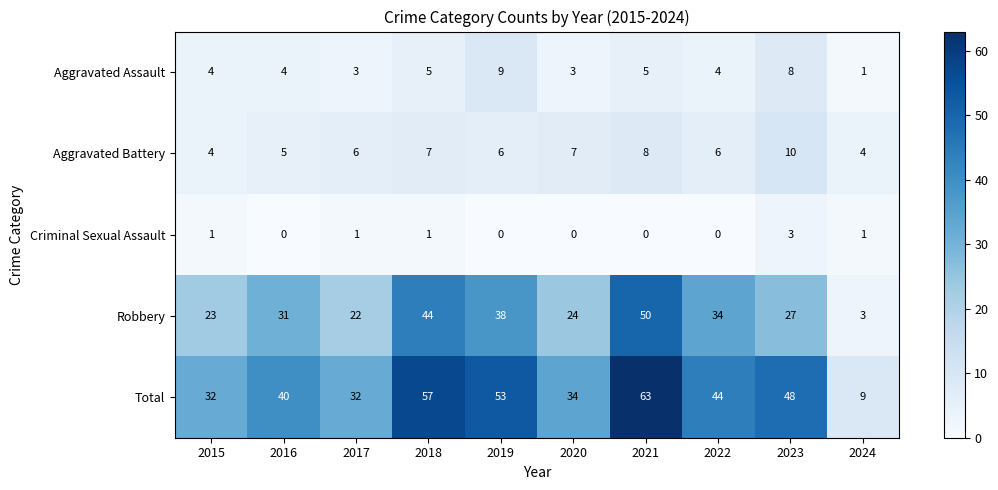

What is the difference between the maximum and minimum values in the Robbery series?

47